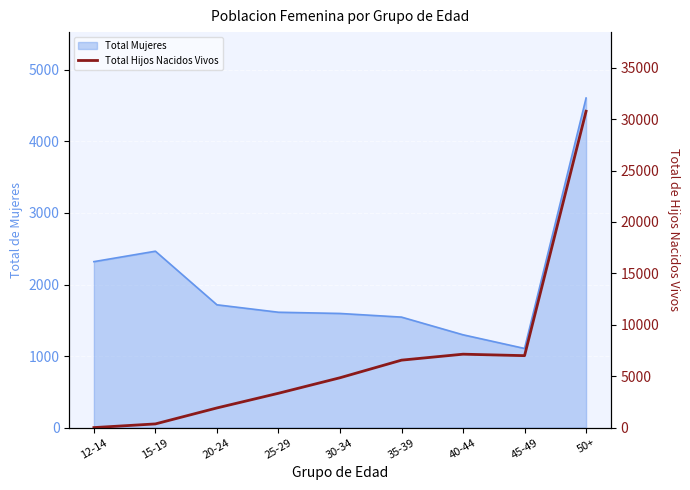

At which category does the data reach its first local valley?

45-49